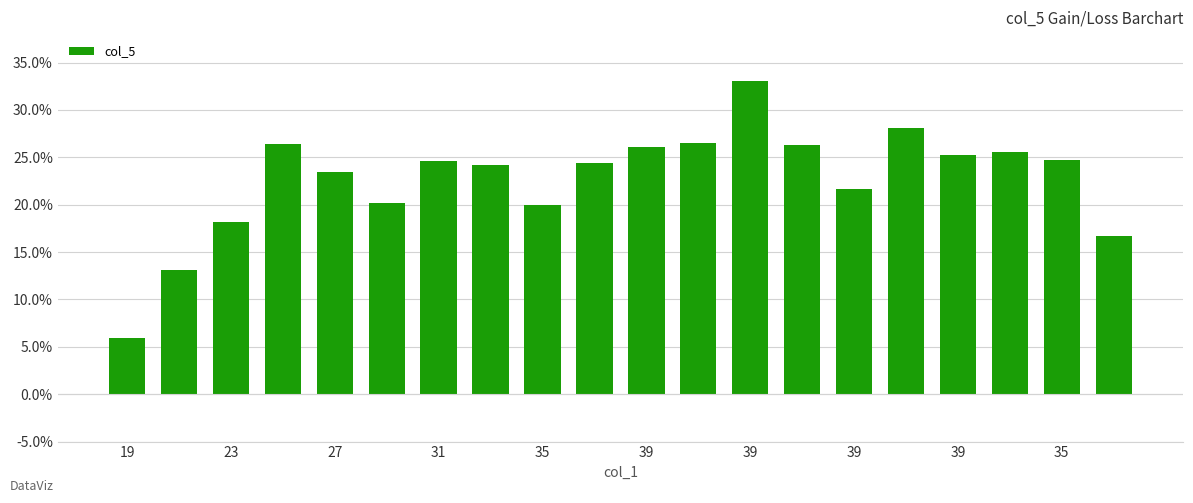

What is the maximum value shown in the chart?

33.0